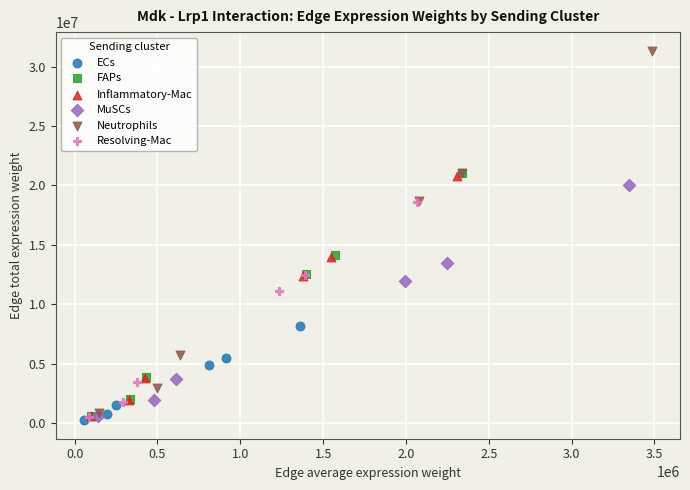

Which series contains the lowest Y value?

ECs